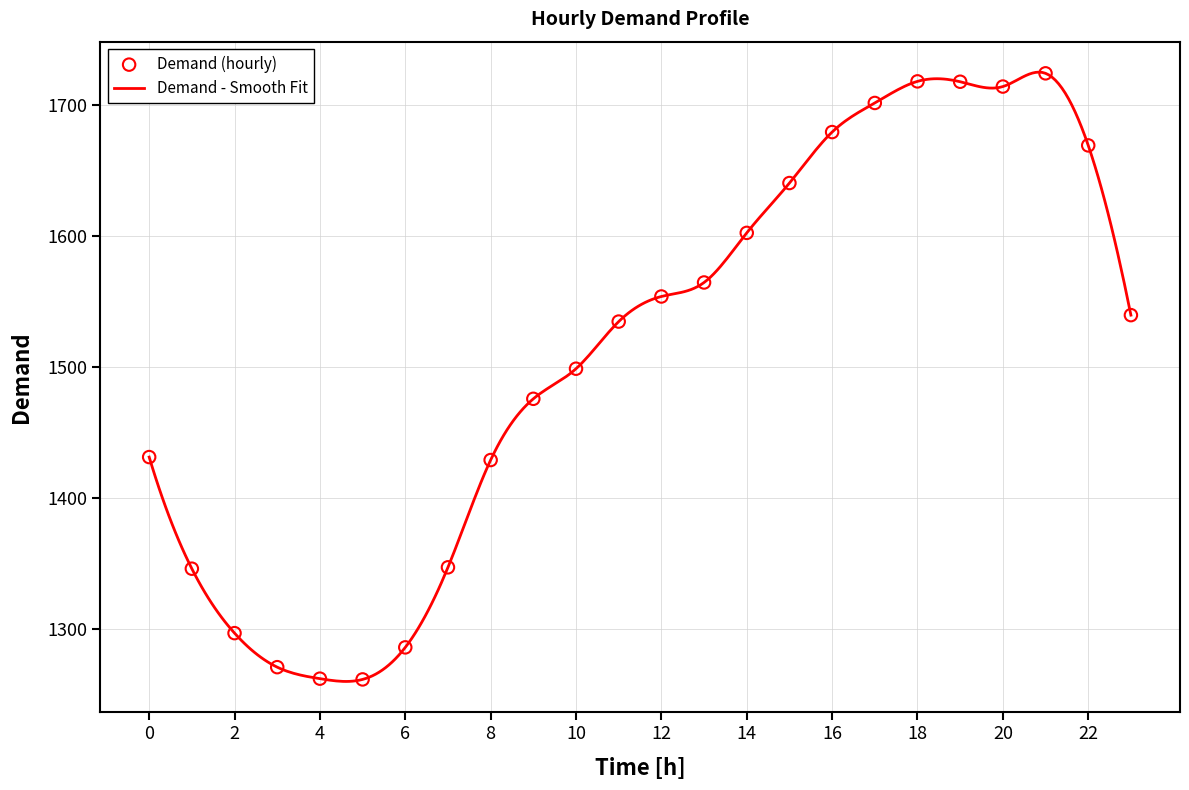

What is the difference between the maximum and minimum values?

464.8